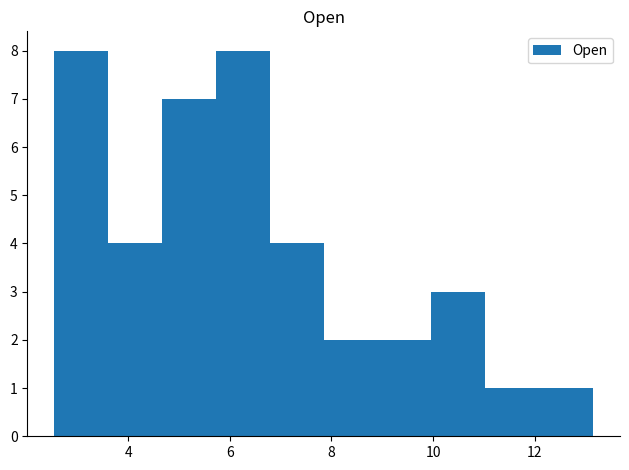

Reading left to right, transcribe this chart: for each bar, give the range it covers on the x-axis and its height. Neither the bar edges nor the heights are printed on the chart, so give them approximately, as read against the axes.

2.6 to 3.6: 8
3.6 to 4.6: 4
4.6 to 5.8: 7
5.8 to 6.8: 8
6.8 to 7.8: 4
7.8 to 9.0: 2
9.0 to 10.0: 2
10.0 to 11.0: 3
11.0 to 12.0: 1
12.0 to 13.2: 1